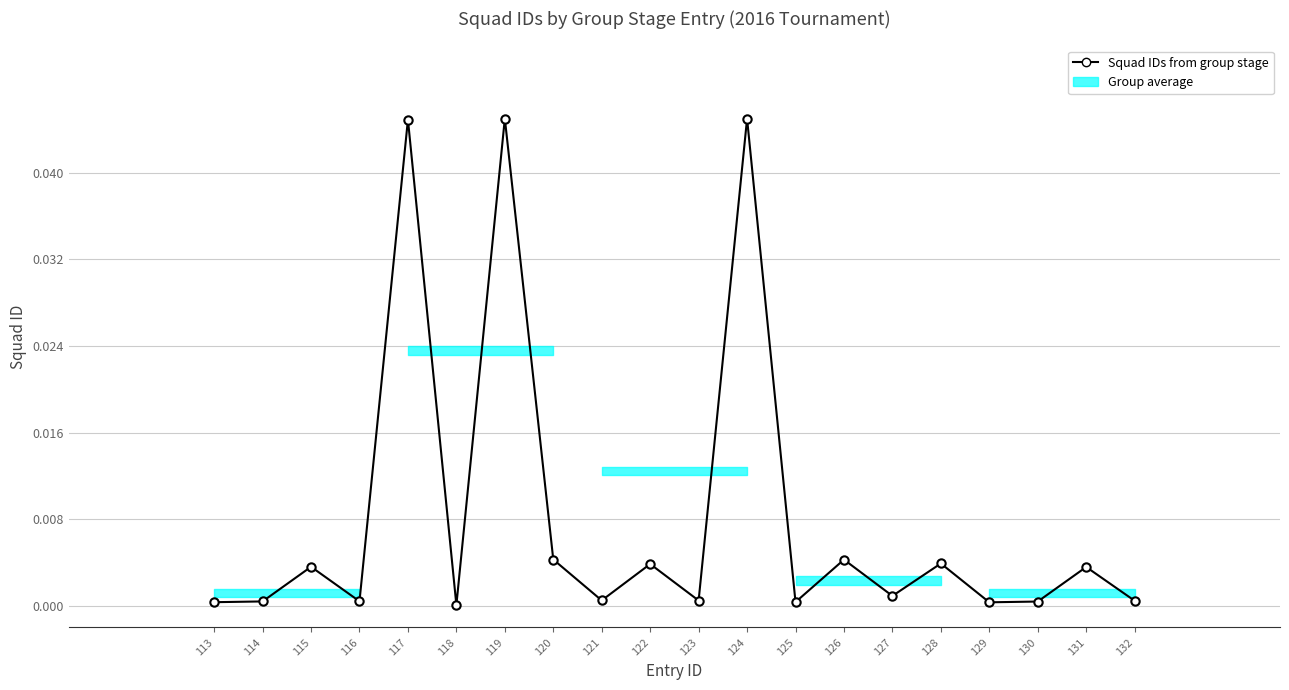

Rank the categories by value from highest to lowest.

119, 124, 117, 120, 126, 128, 122, 115, 131, 127, 121, 123, 132, 116, 114, 130, 125, 113, 129, 118